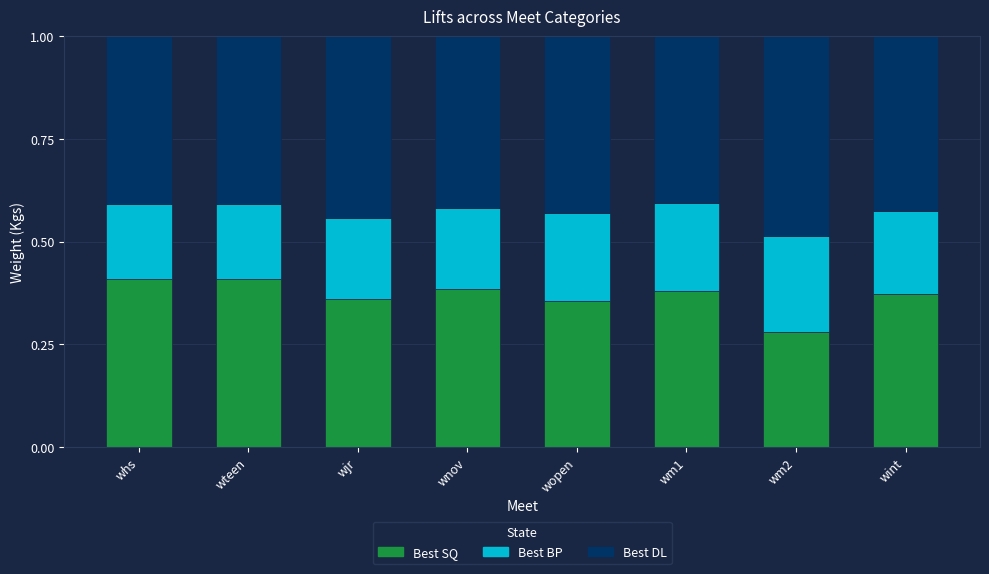

What is the total value across all series at wteen?

1.0